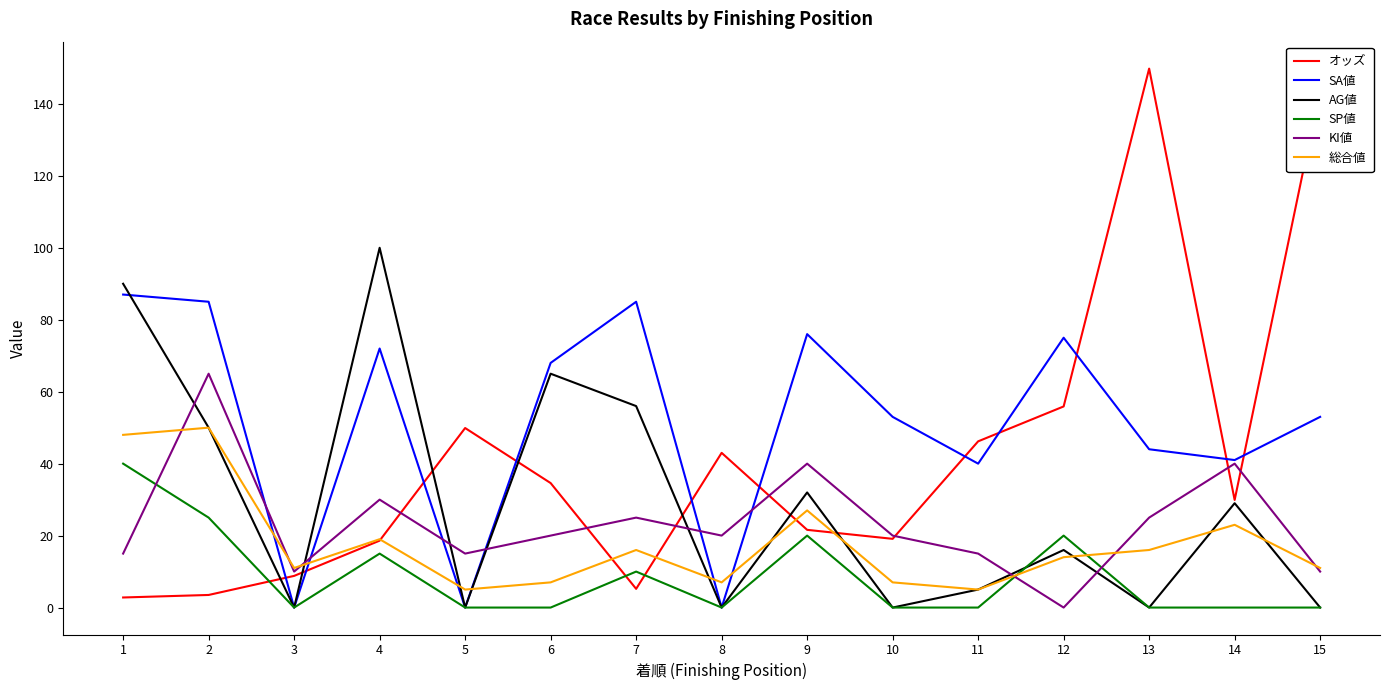

Rank the series at 12 from lowest to highest value.

KI値, 総合値, AG値, SP値, オッズ, SA値